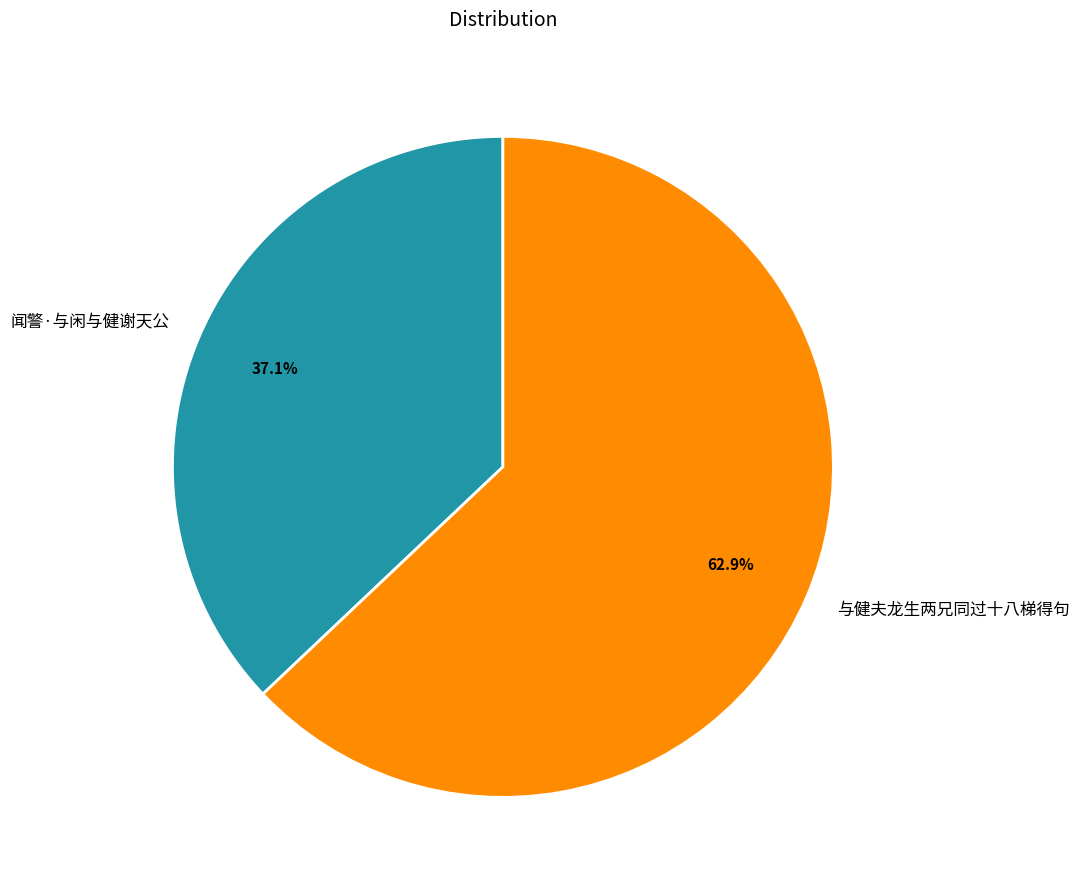

Which category accounts for the majority?

与健夫龙生两兄同过十八梯得句